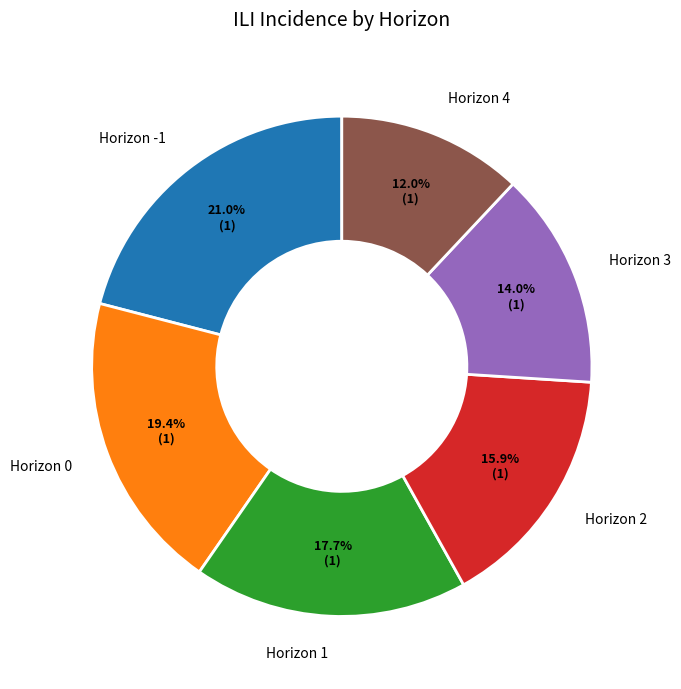

Rank the categories by value from highest to lowest.

Horizon -1, Horizon 0, Horizon 1, Horizon 2, Horizon 3, Horizon 4